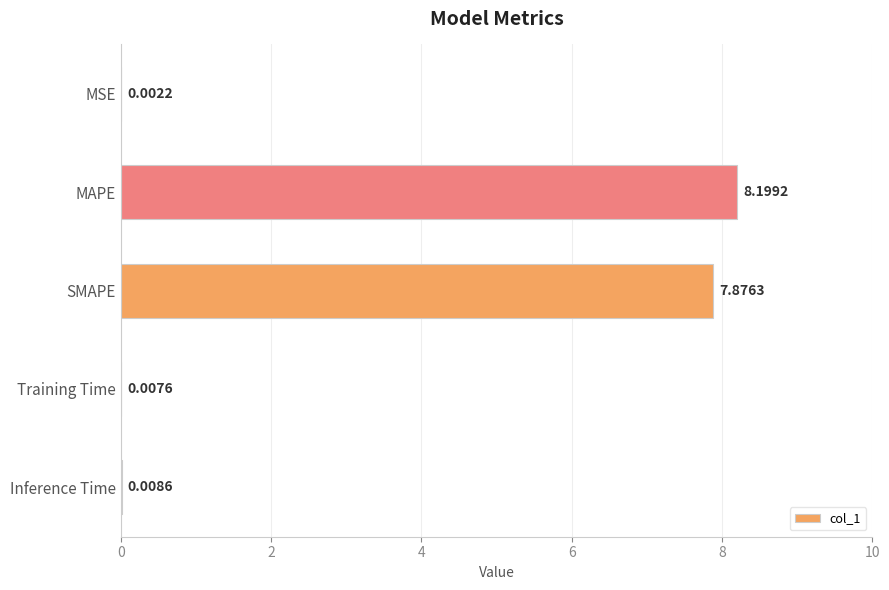

Which label corresponds to the largest value in the chart?

MAPE